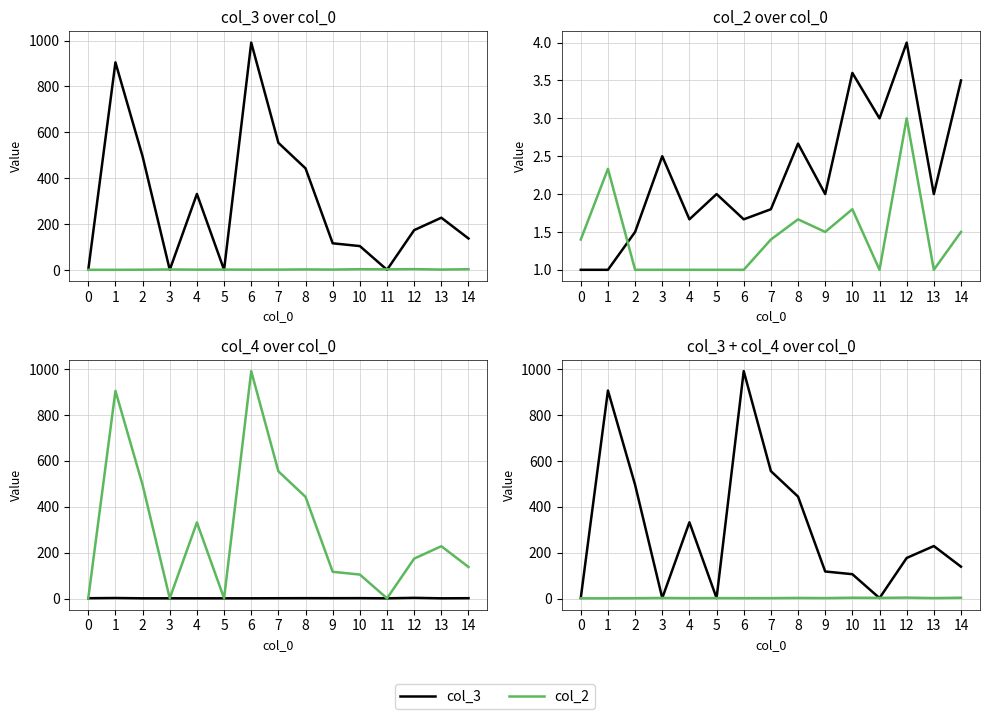

In col_2, how many points are higher than both neighbors (excluding endpoints)?

5